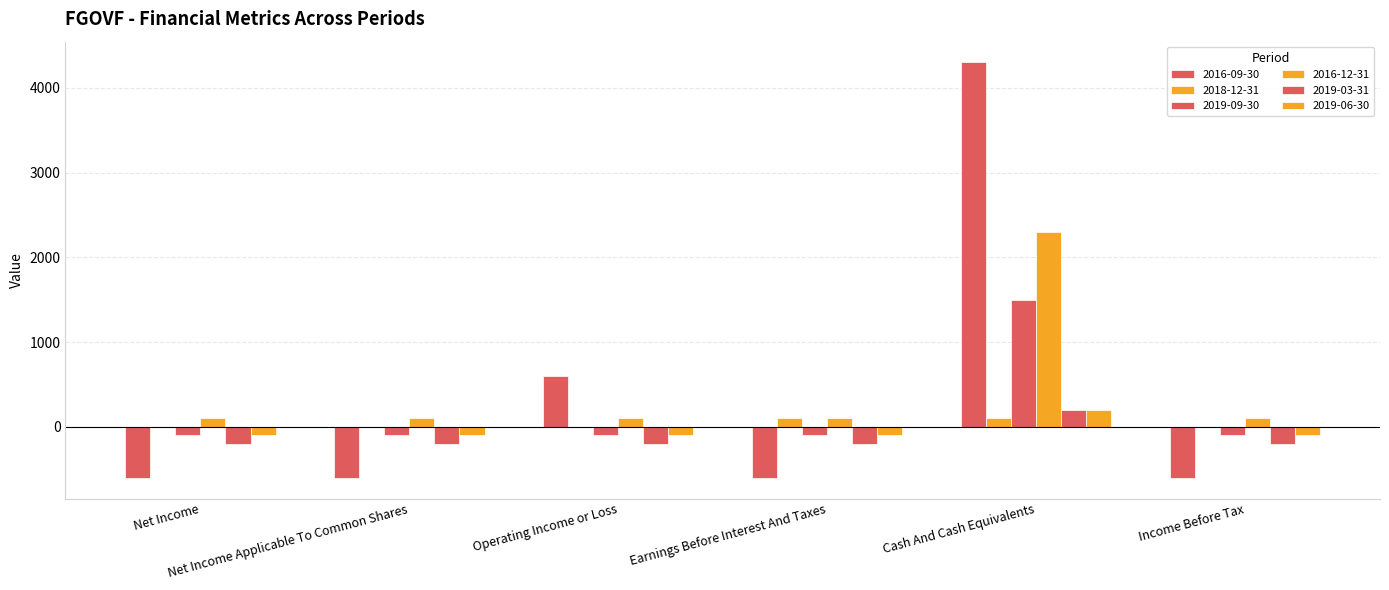

How many series are shown in this chart?

6